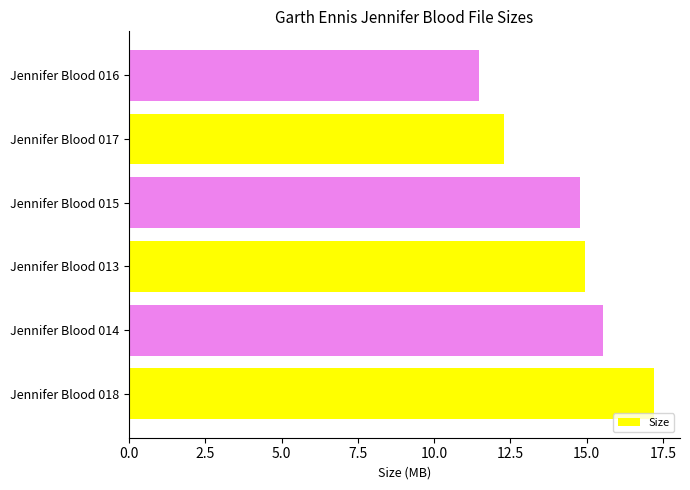

What is the sum of all values?

86.2